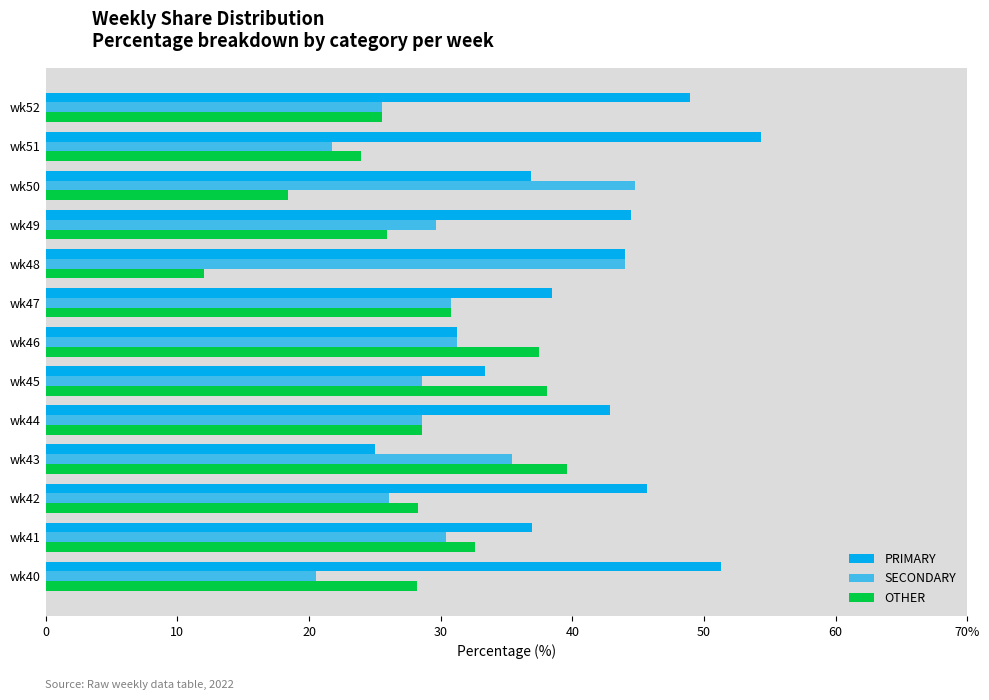

List the series in order of their overall mean, lowest first.

OTHER, SECONDARY, PRIMARY